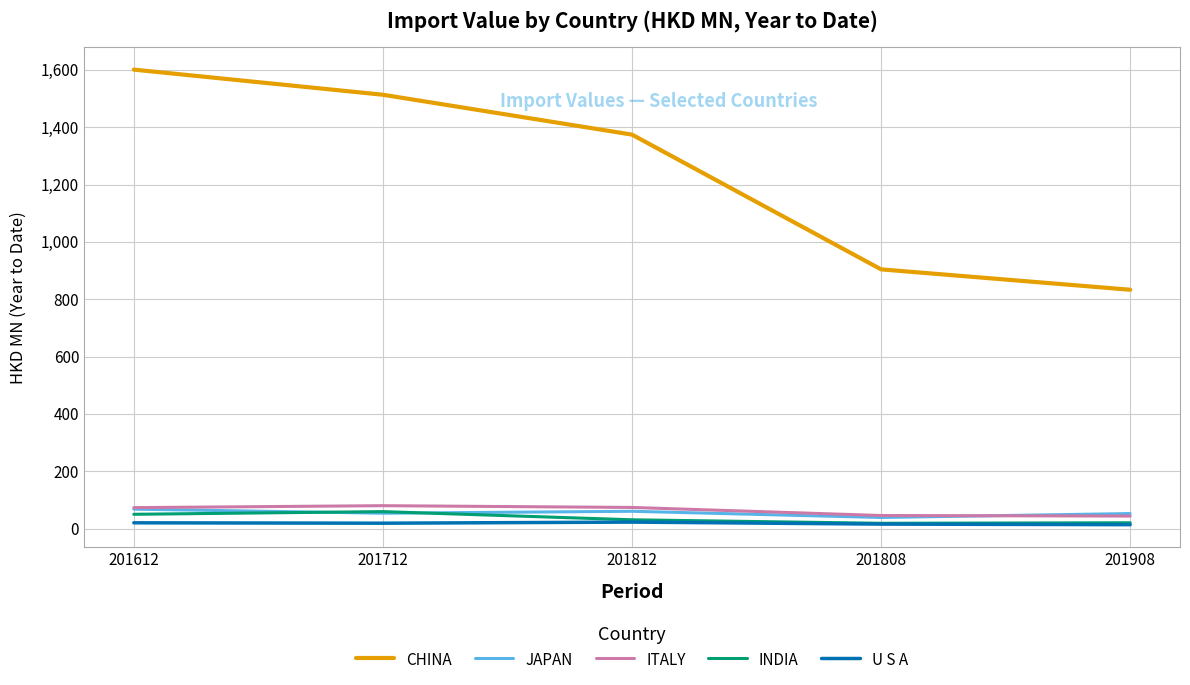

Which series has the widest spread of values?

CHINA